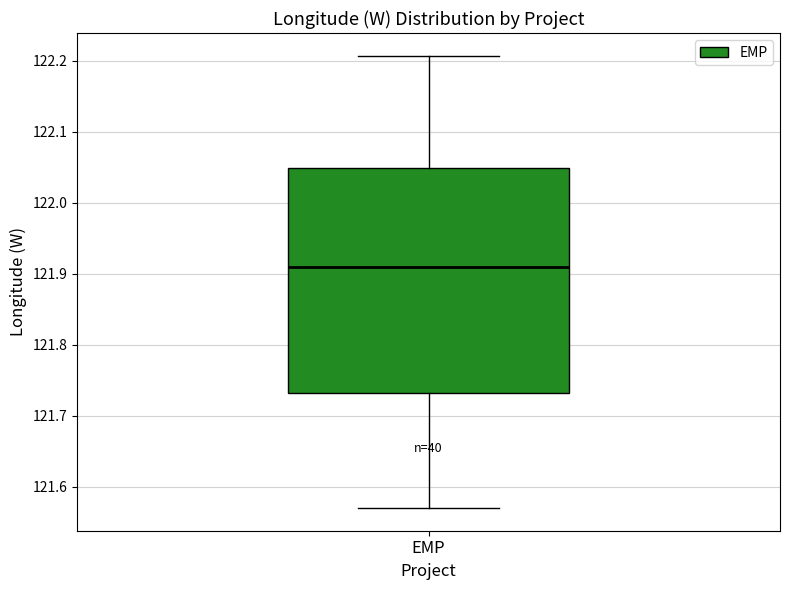

Transcribe this box plot: give where the median line is, the range the box spans, and where the two whiskers end, as read against the y-axis. The values are not printed on the chart, so give them approximately, as read against the axis.

median 121.91, box 121.73 to 122.05, whiskers 121.57 to 122.21